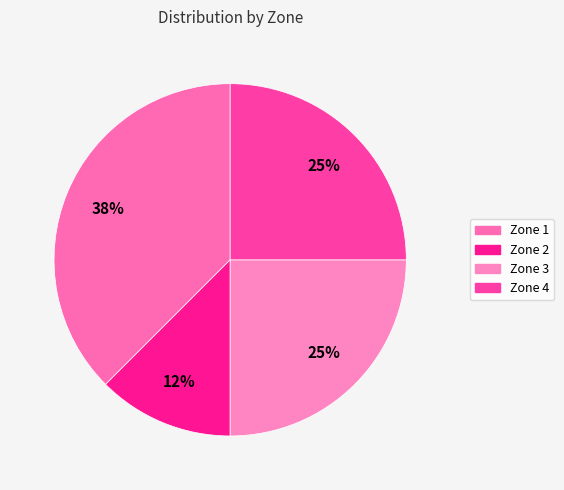

Is it true that Zone 1 is 38% of the pie?

True